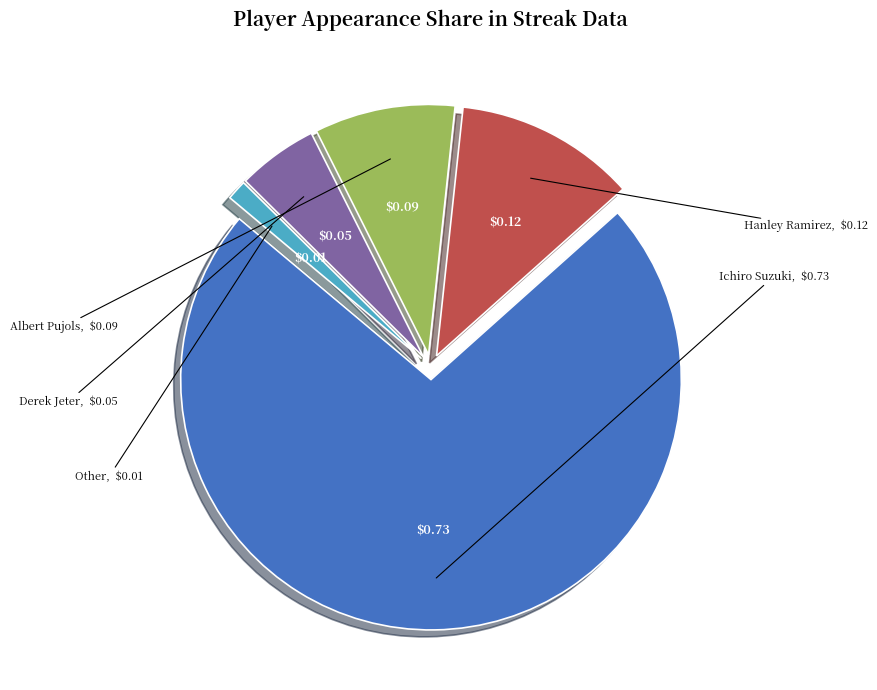

Does any single category account for the majority?

Yes